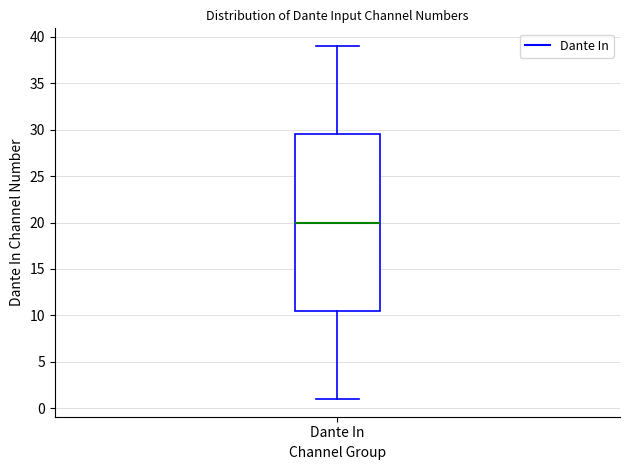

Where is the lower edge of the box for Dante In on the y-axis? The values are not printed on the chart, so give them approximately, as read against the axis.

10.5